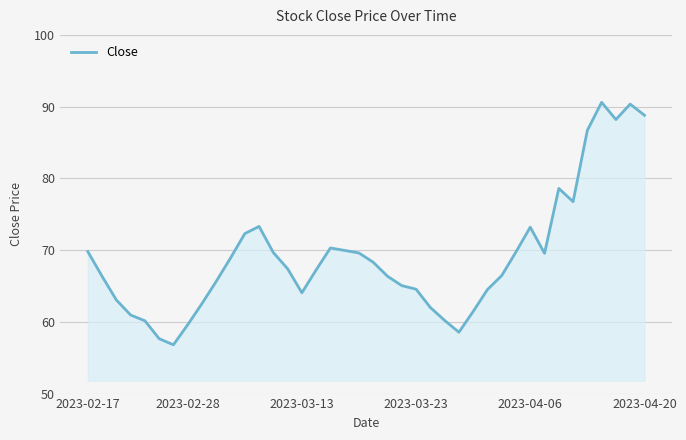

What is the maximum value shown in the chart?

90.6